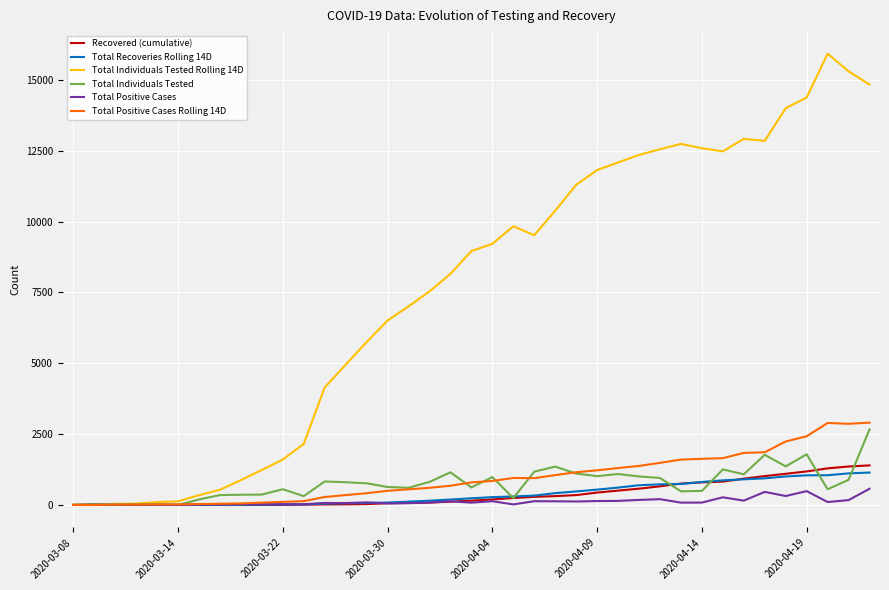

Which series has the largest total across all categories?

Total Individuals Tested Rolling 14D